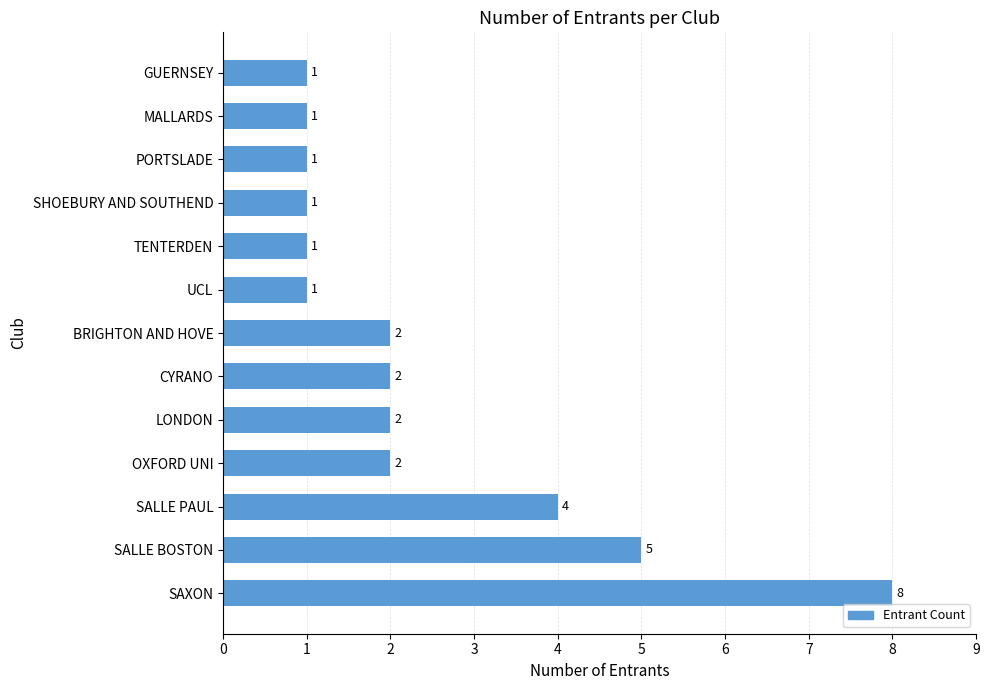

What is the difference between the maximum and minimum values?

7